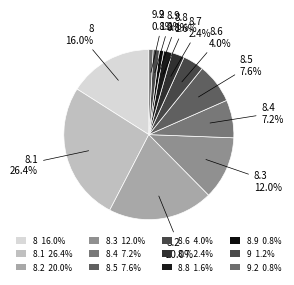

Is there a majority slice in this chart?

No